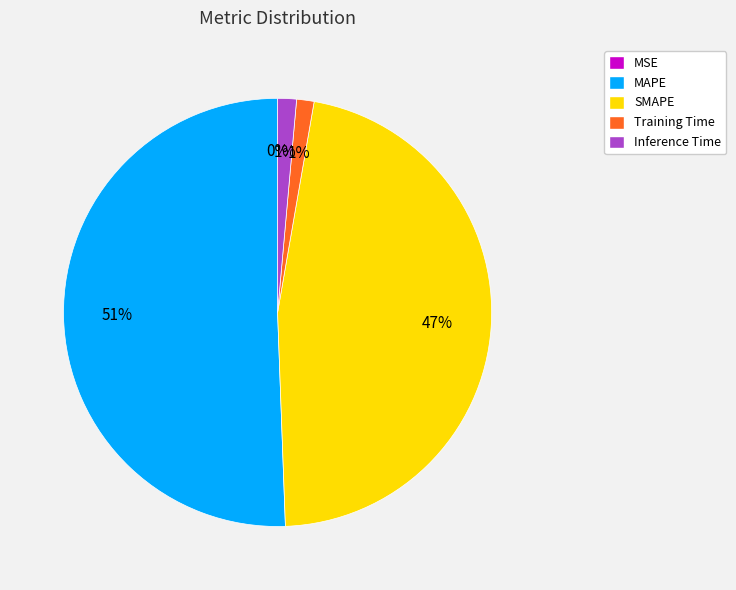

True or false: MAPE accounts for 51% of the total.

True